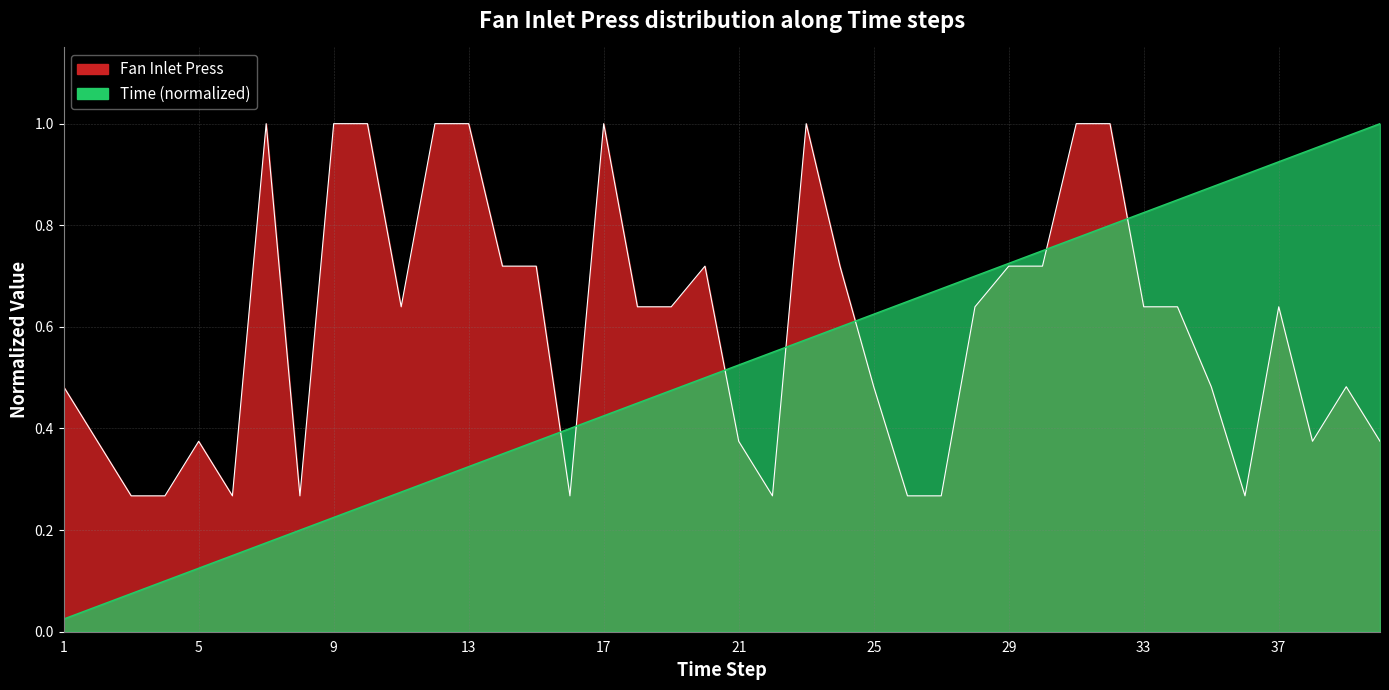

Is the value of Time at 26 greater than the value of Fan Inlet Press at 37?

Yes